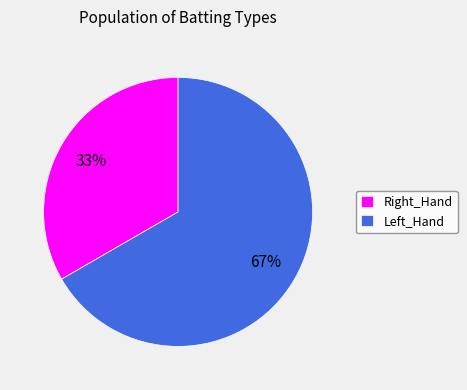

To the nearest percent, what is the average slice percentage?

50%